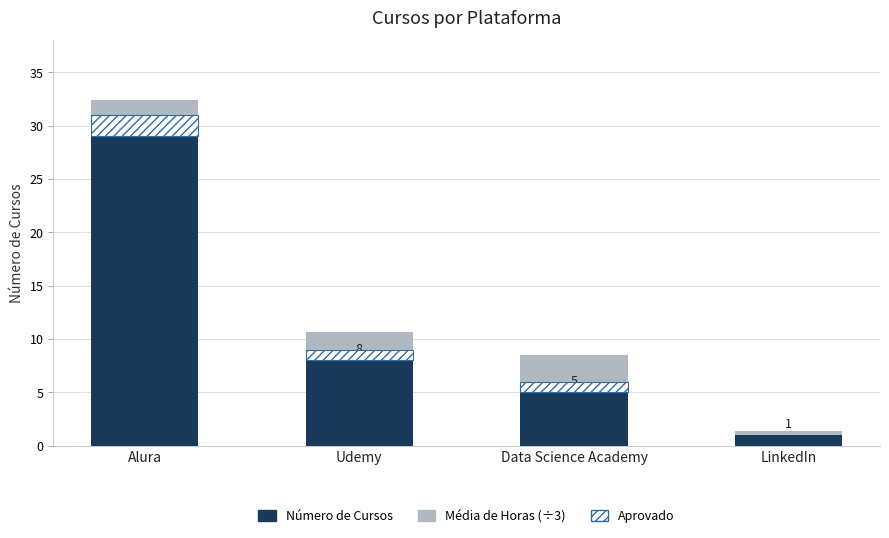

Is the value of Média de Horas (÷3) at LinkedIn greater than the value of Número de Cursos at Alura?

No